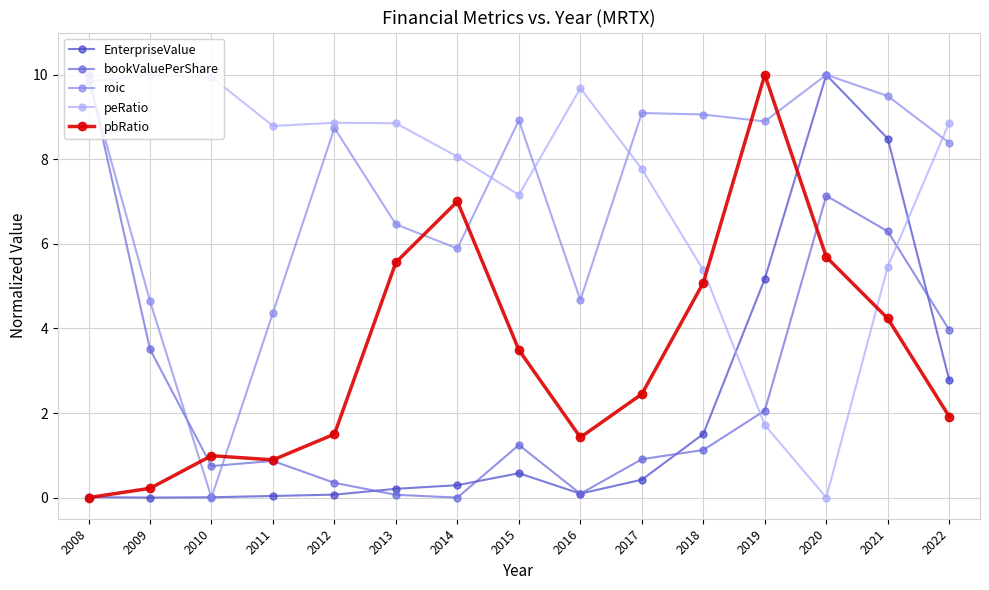

At which label does bookValuePerShare first exceed 1?

2008